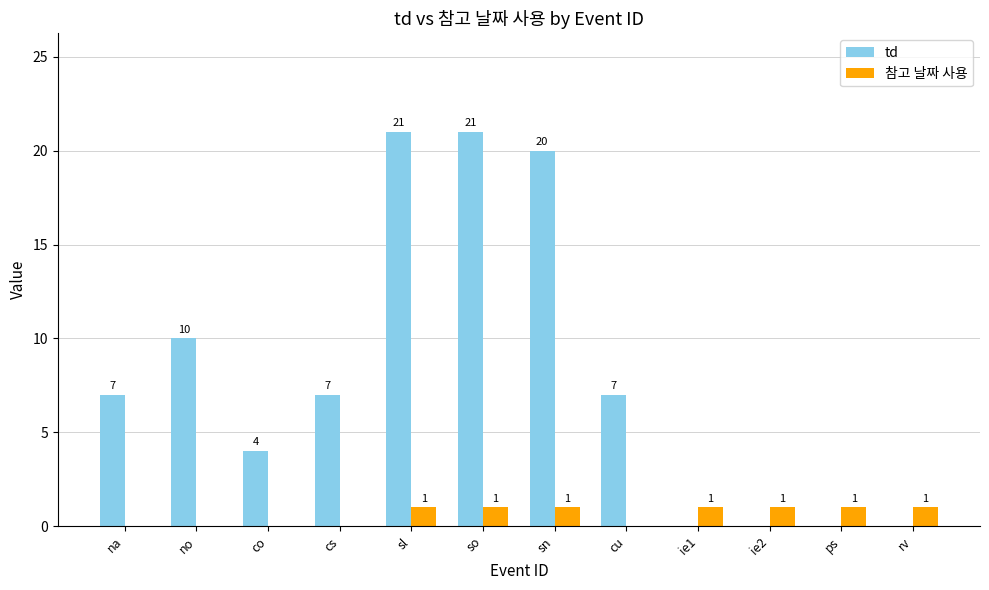

How many values in 참고 날짜 사용 are above zero?

7